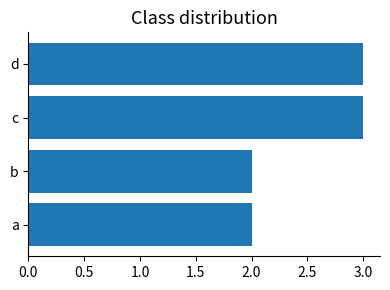

Count the number of data series in this chart.

1